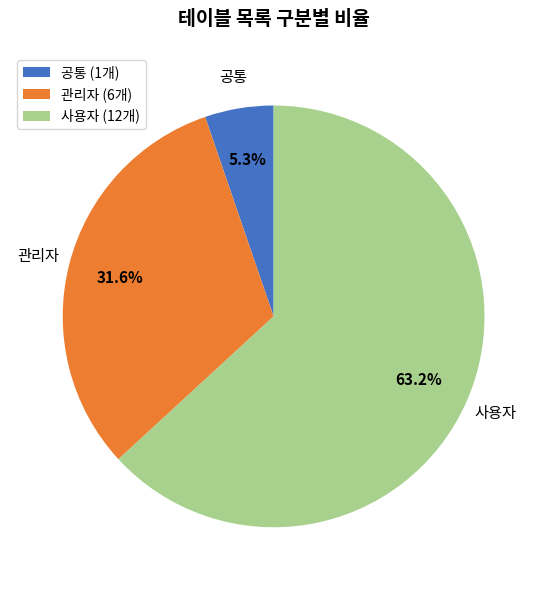

What percentage is the 공통 slice, to the nearest percent?

5%